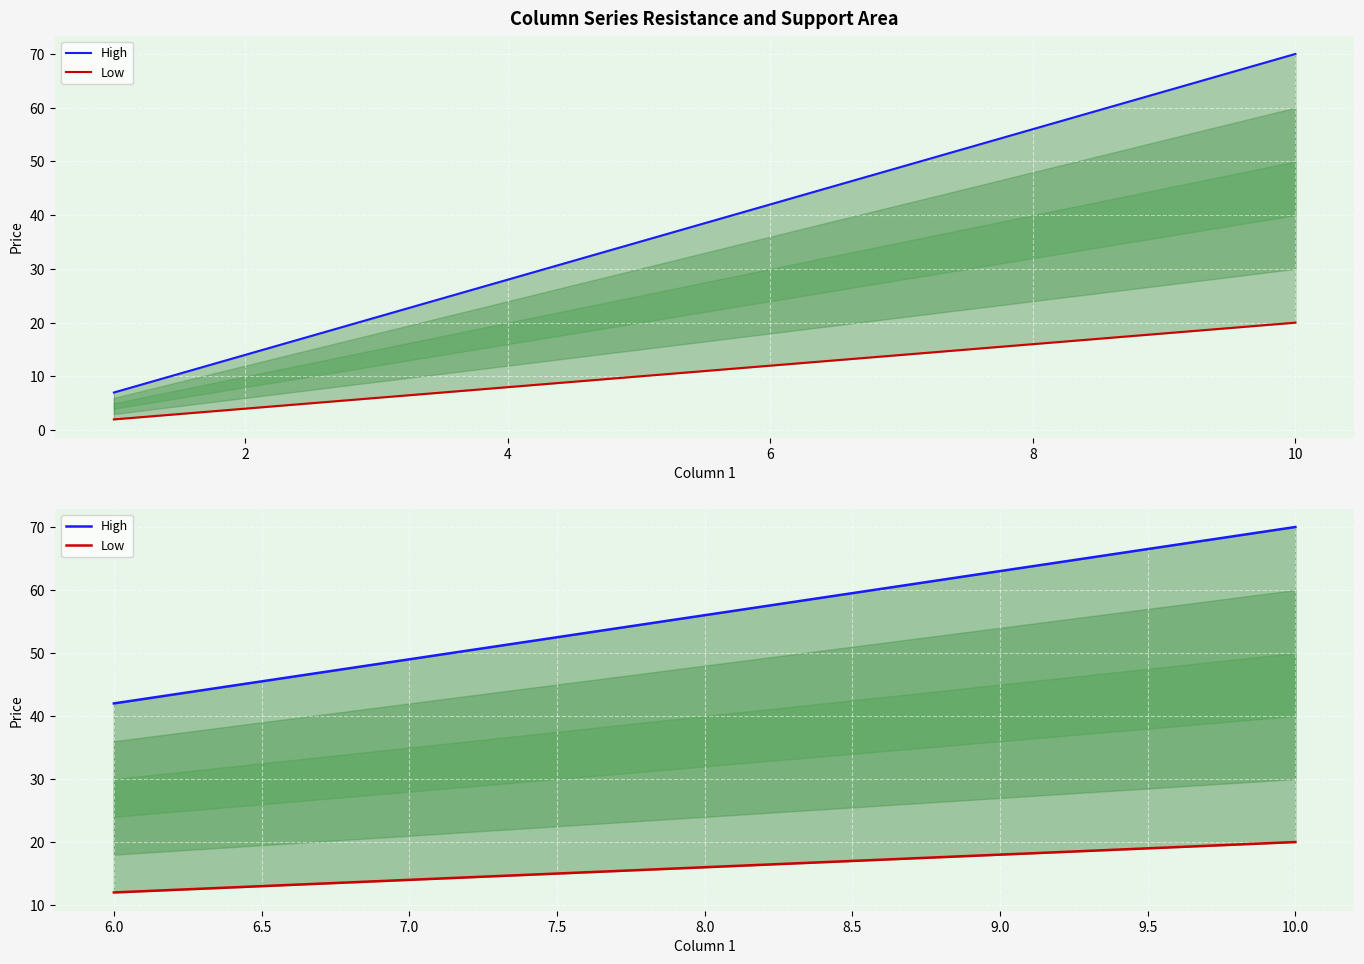

How many data points in High are above 56?

2